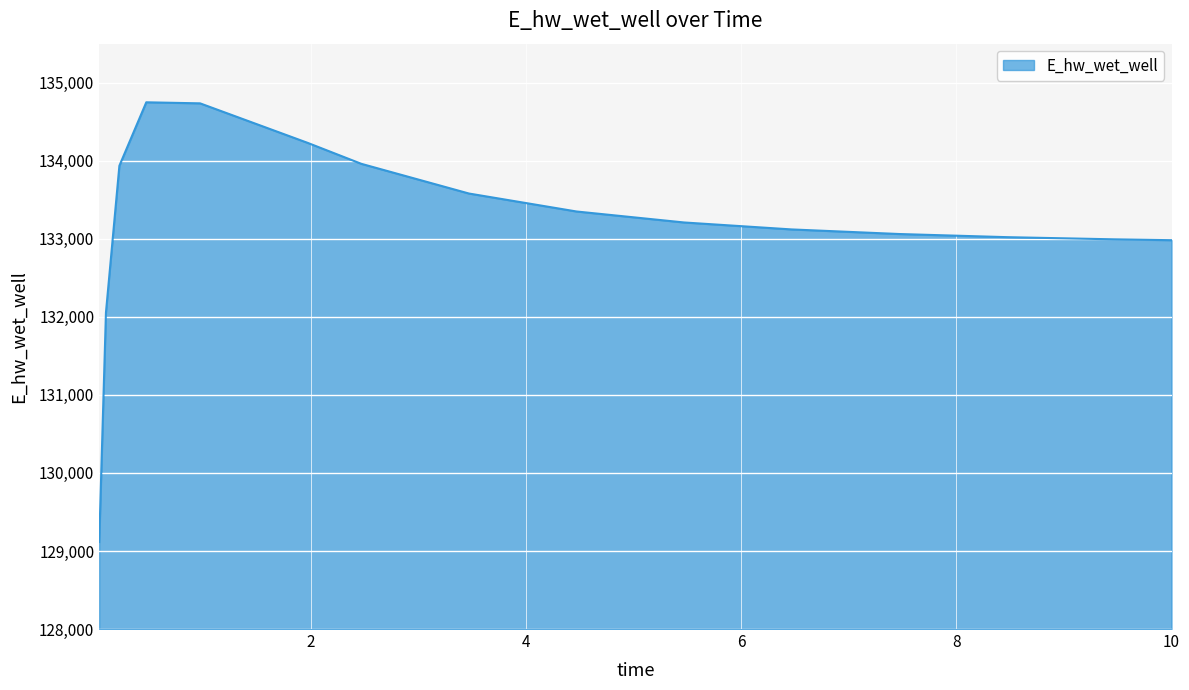

What is the greatest value displayed?

134748.8